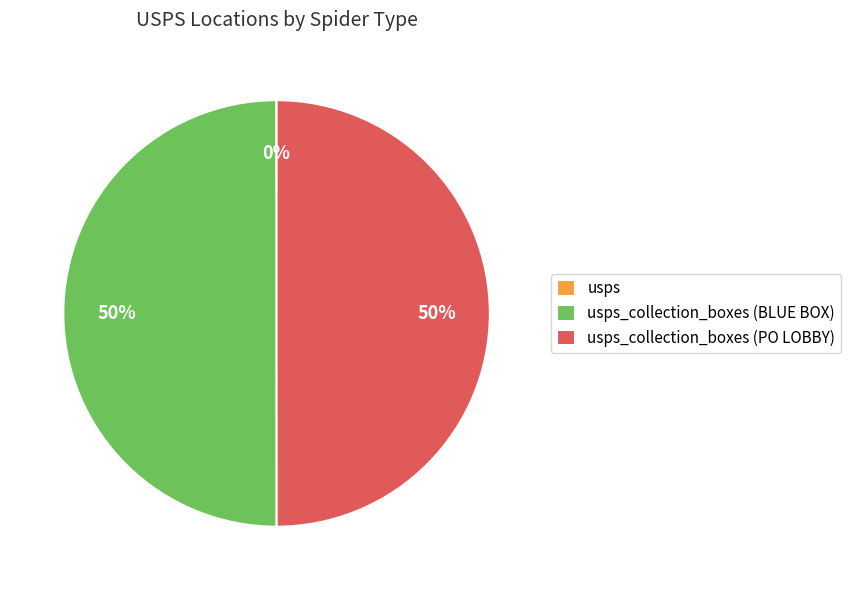

To the nearest percent, what is the difference between the largest and smallest slice percentages?

50%